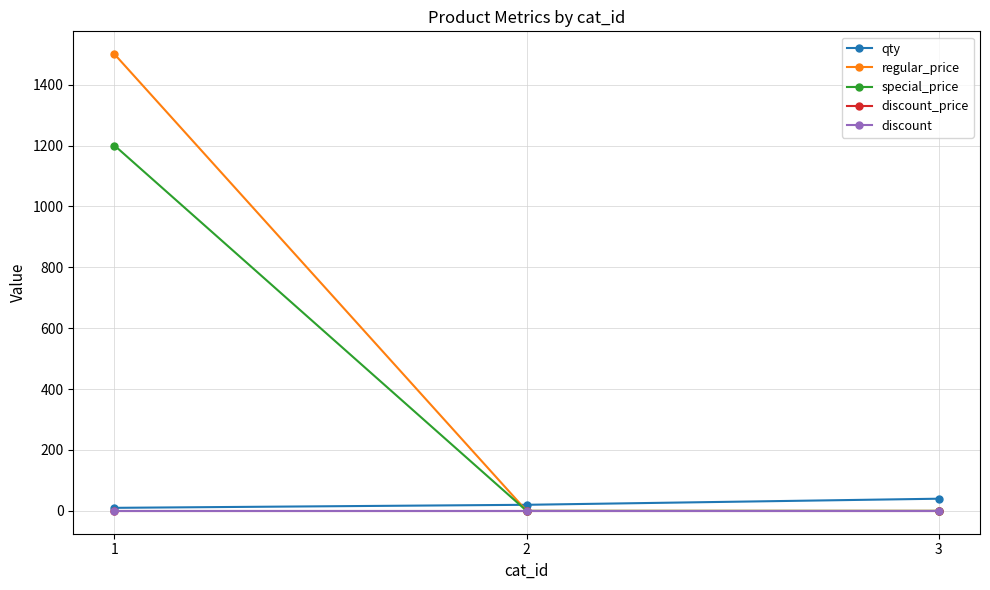

Does the chart have visible grid lines?

Yes